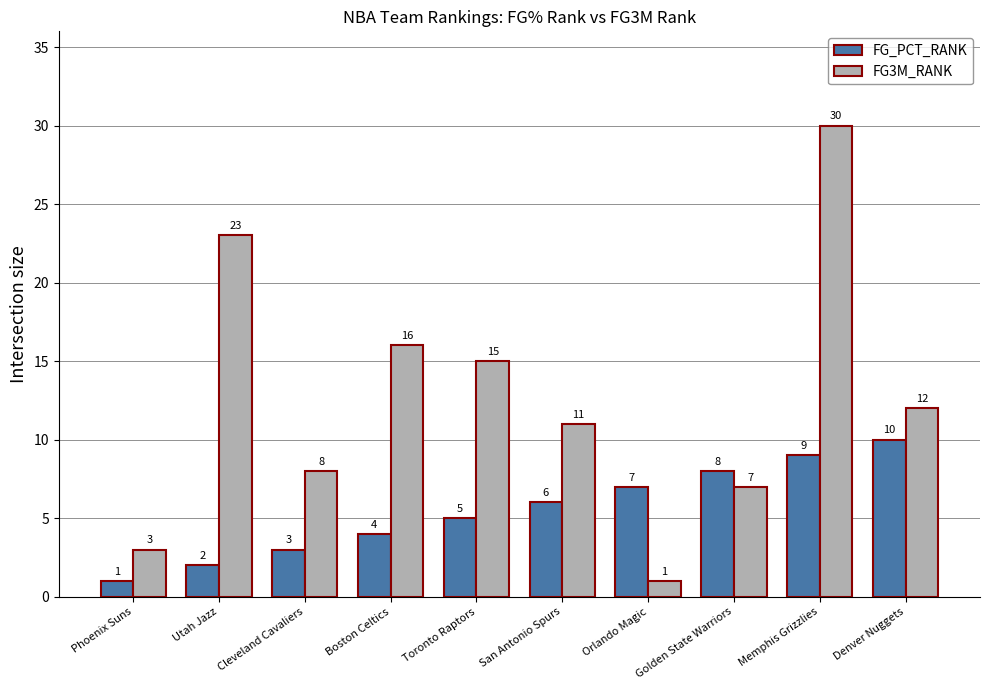

Reading right to left, list all the values displayed in this chart.

FG_PCT_RANK: 10	9	8	7	6	5	4	3	2	1
FG3M_RANK: 12	30	7	1	11	15	16	8	23	3